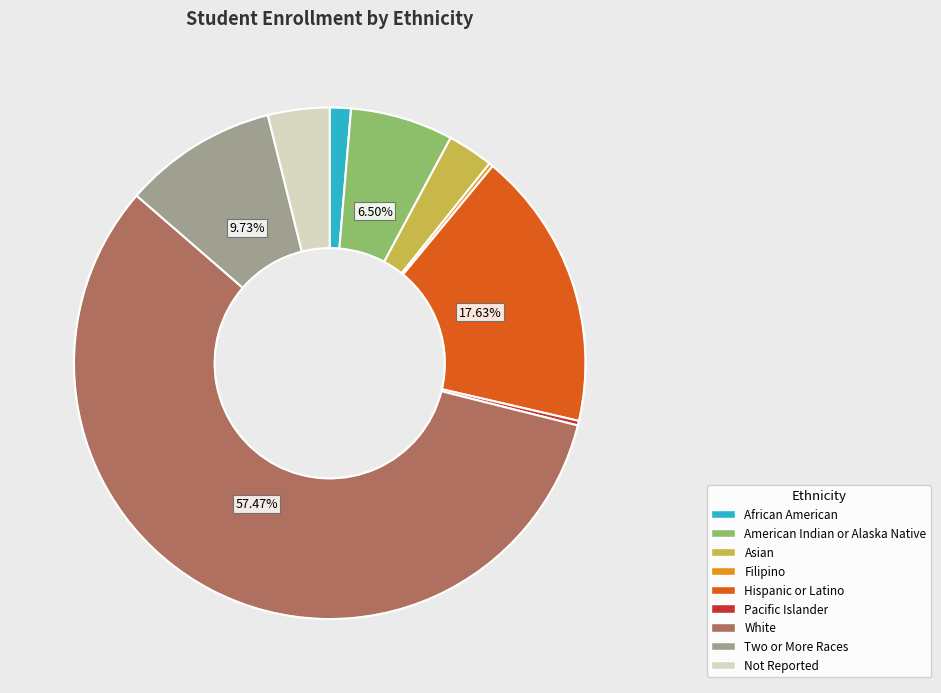

Is it true that Pacific Islander is 0% of the pie?

True